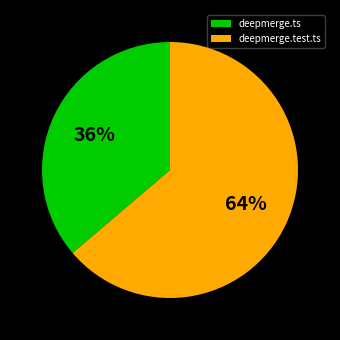

To the nearest percent, what is the difference between the deepmerge.test.ts and deepmerge.ts slice percentages?

28%